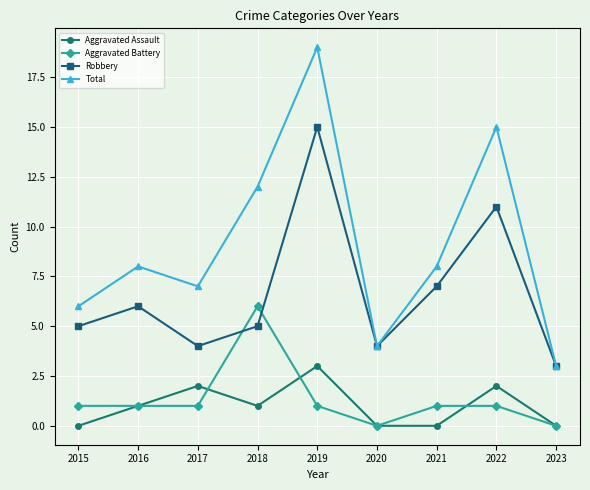

Which series has the widest spread of values?

Total